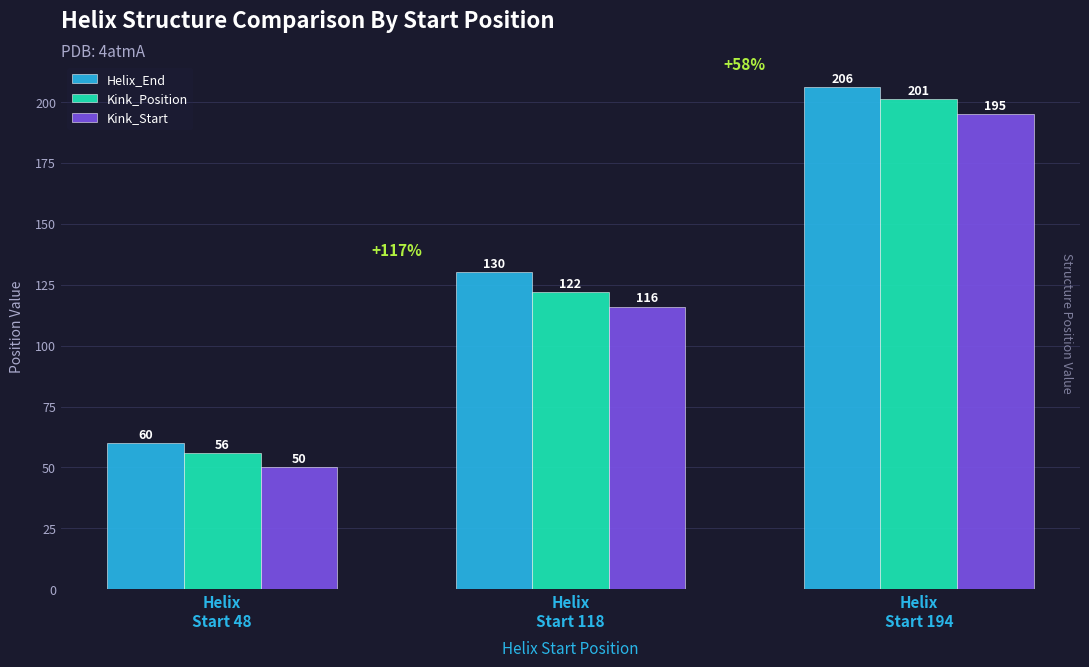

What are all the series names shown in the legend?

Helix_End, Kink_Position, Kink_Start